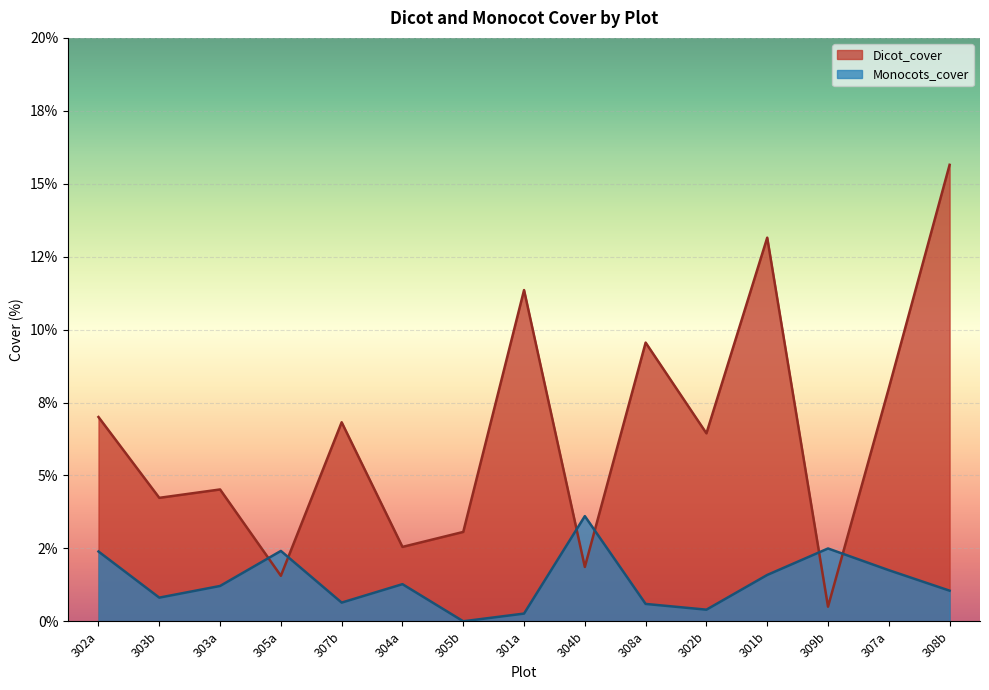

In Monocots_cover, how many points are lower than both neighbors (excluding endpoints)?

4